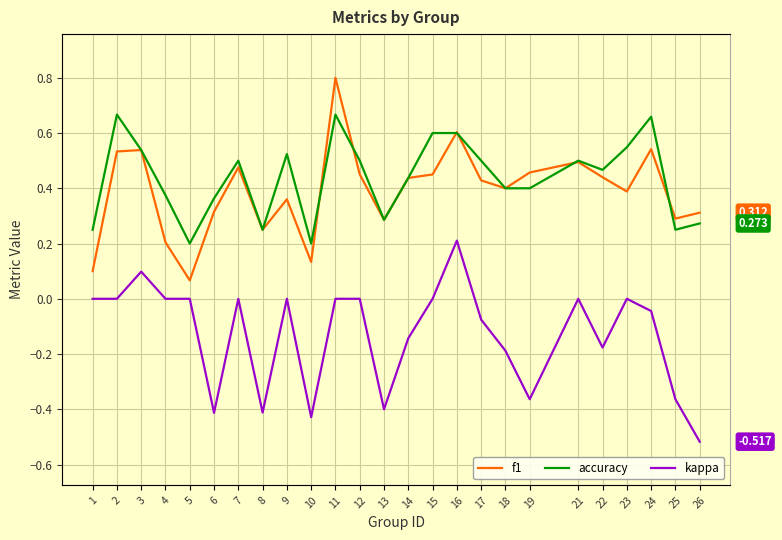

At which label does accuracy reach its minimum?

5